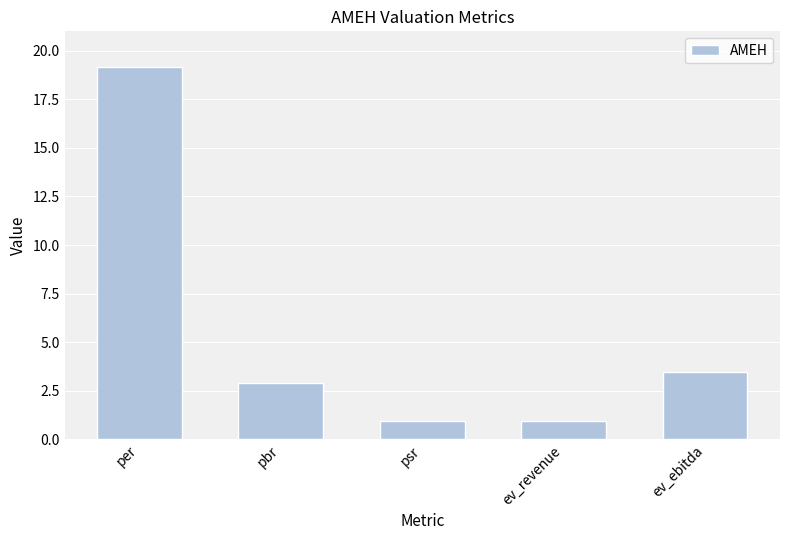

True or false: the data shows 3.4 at ev_ebitda.

True